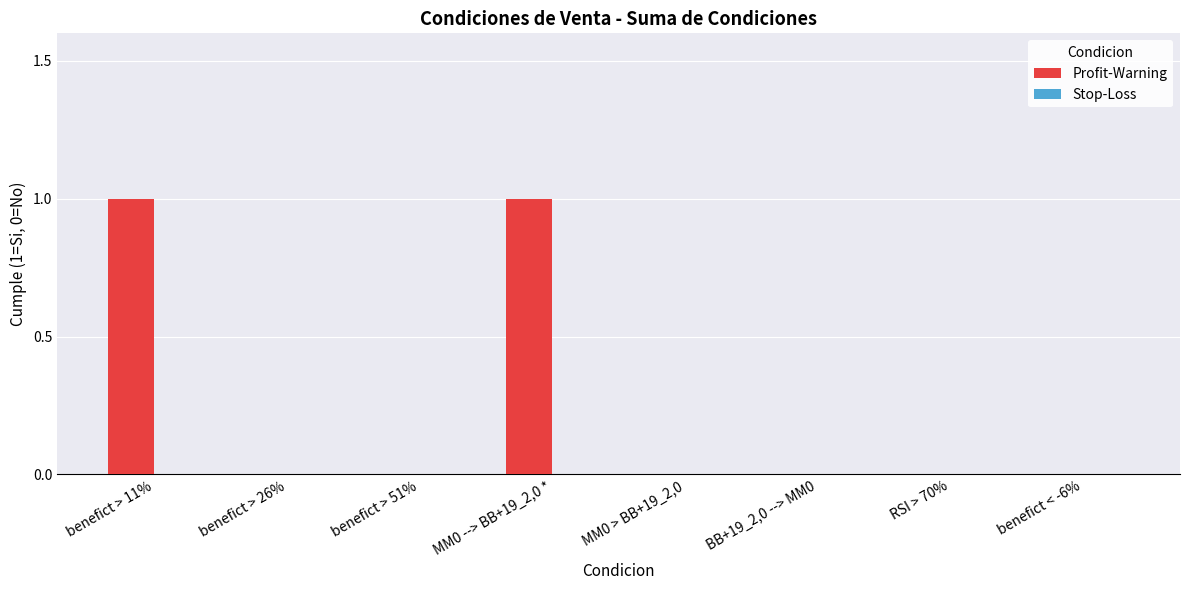

The value at MM0 --> BB+19_2,0 * is 1. True or false?

True